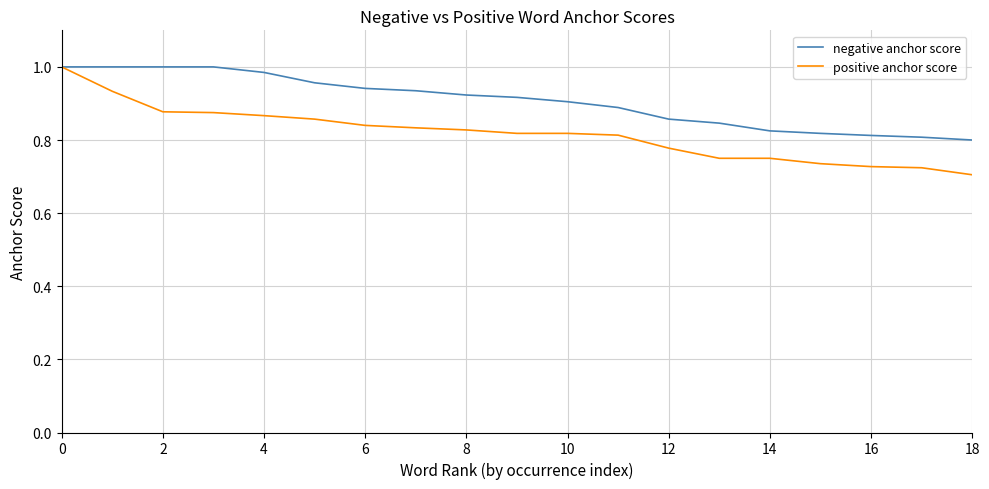

List the series in order of their overall mean, highest first.

negative anchor score, positive anchor score